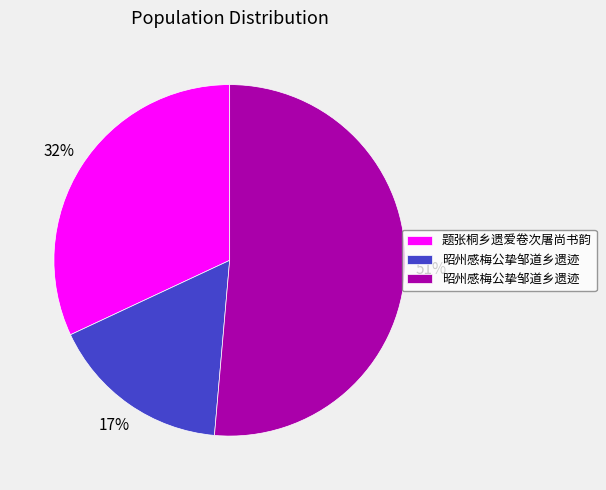

To the nearest percent, what is the average slice percentage?

33%